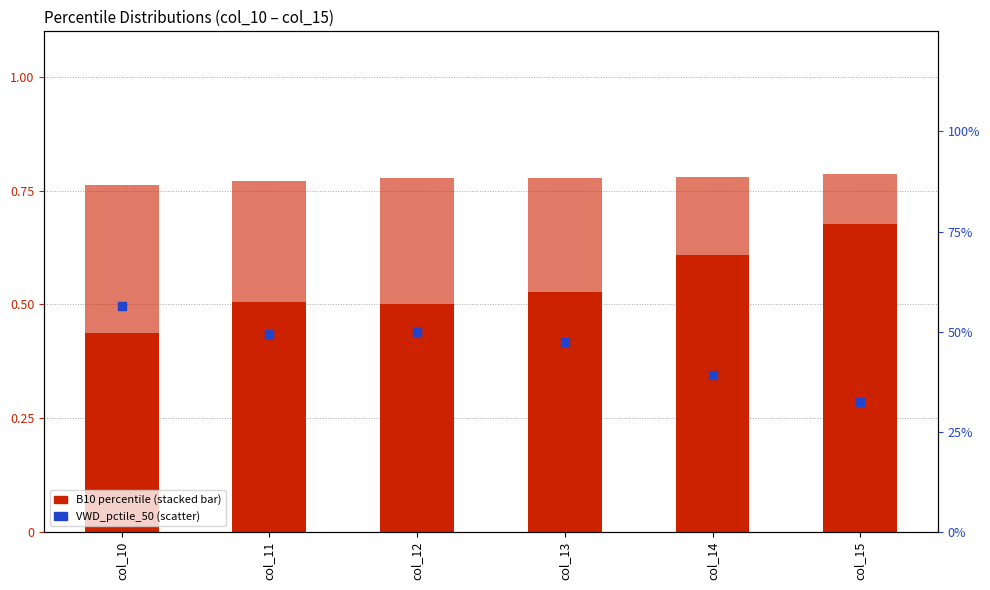

Which series reaches the maximum Y coordinate?

B10_pctile_50